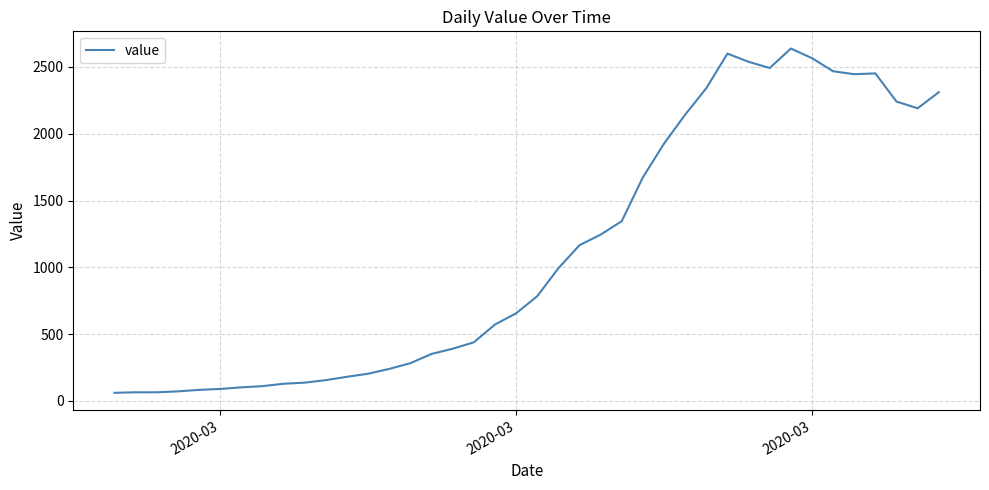

How many lines are shown in the chart?

1